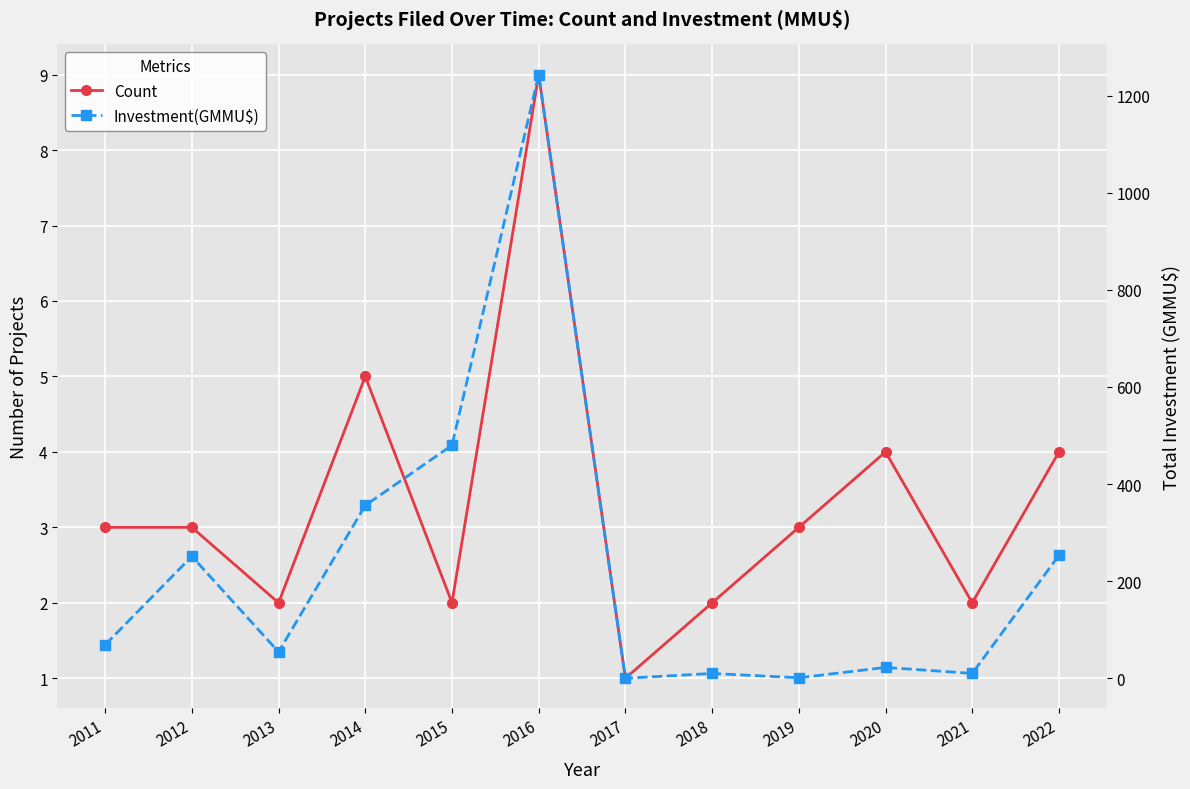

Where do Count and Investment(GMMU$) first cross each other?

2016 and 2017